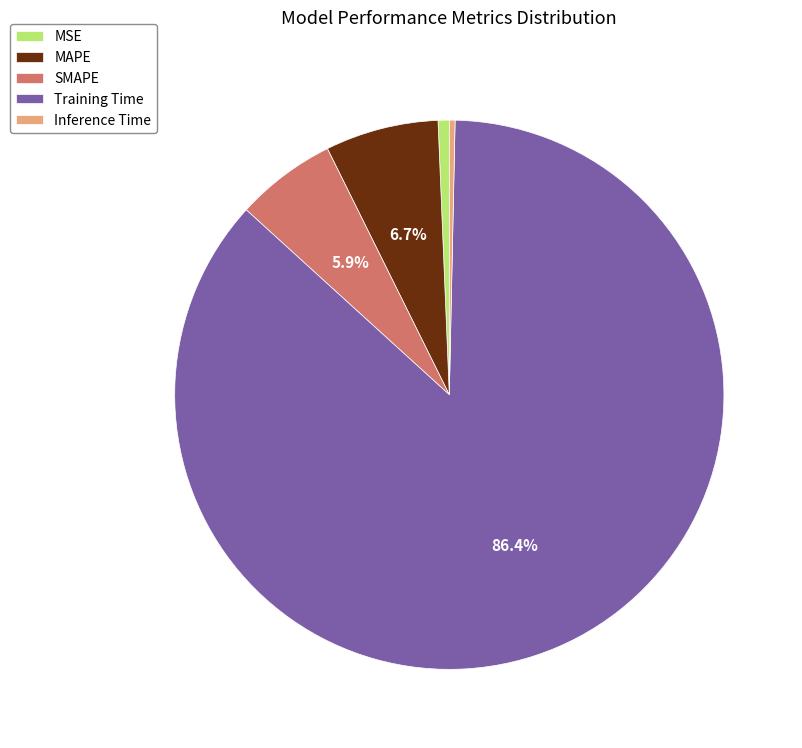

How many slices are in this pie chart?

5